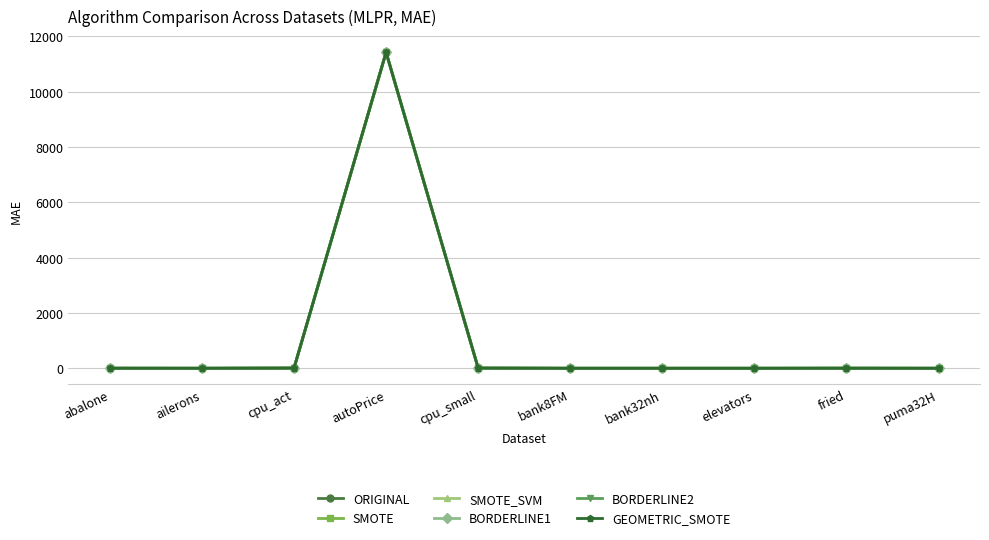

What position from the right is bank8FM?

5